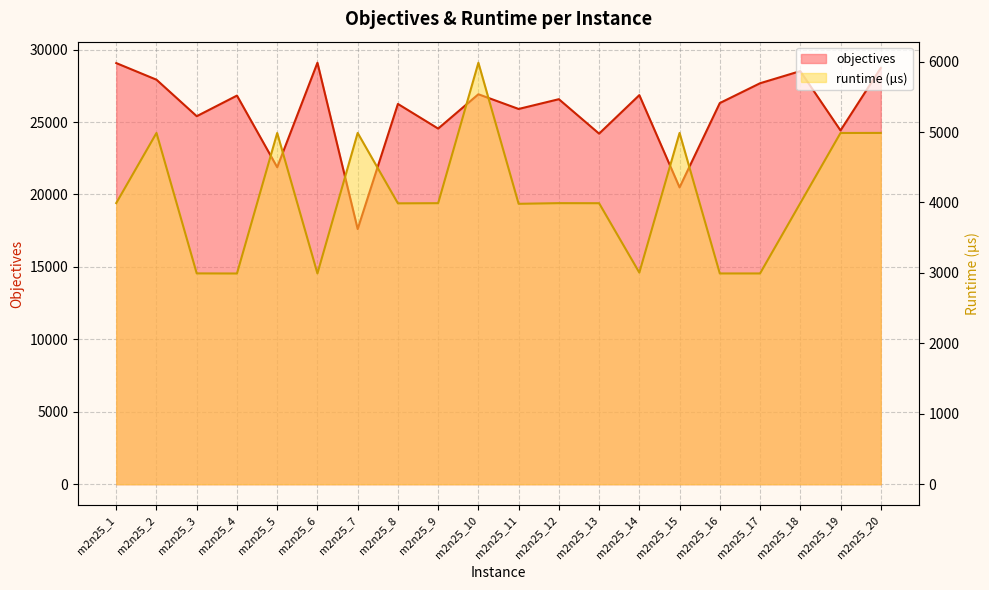

Where is the first local maximum for runtime?

m2n25_2